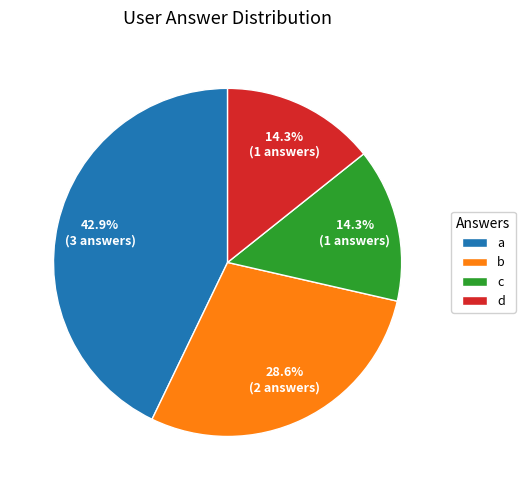

To the nearest percent, what is the difference between the largest and smallest slice percentages?

29%